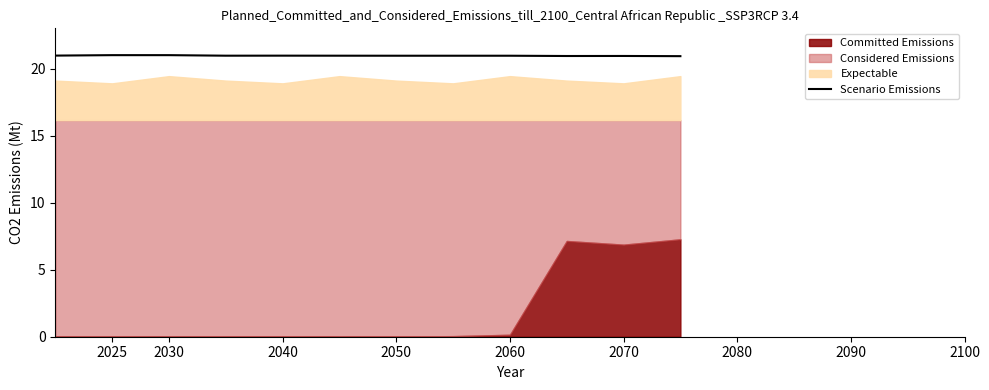

What is the highest value of the Scenario Emissions series?

21.0